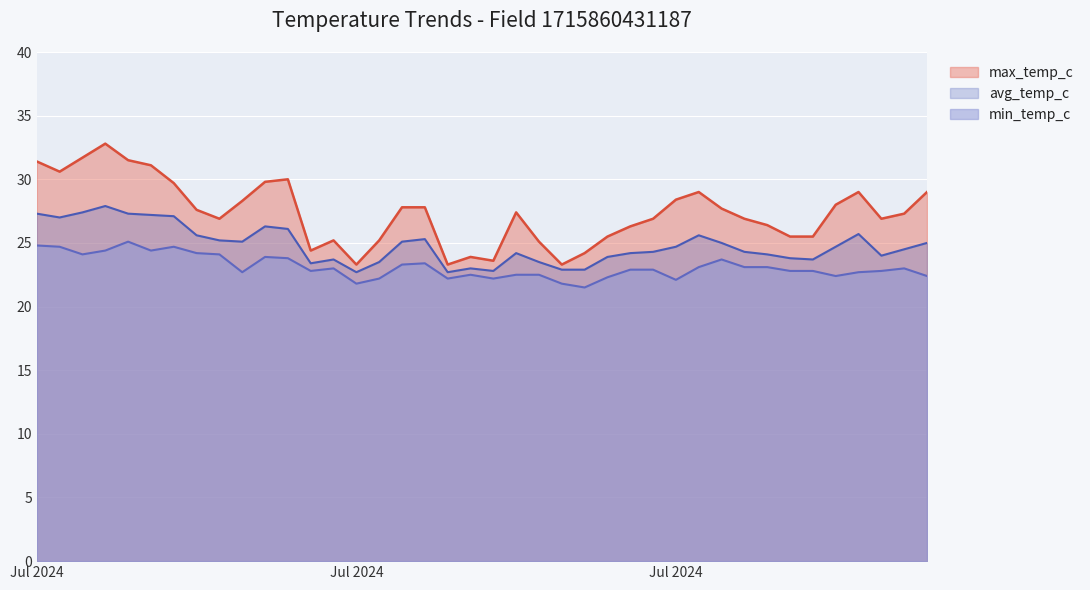

How many lines are shown in the chart?

3